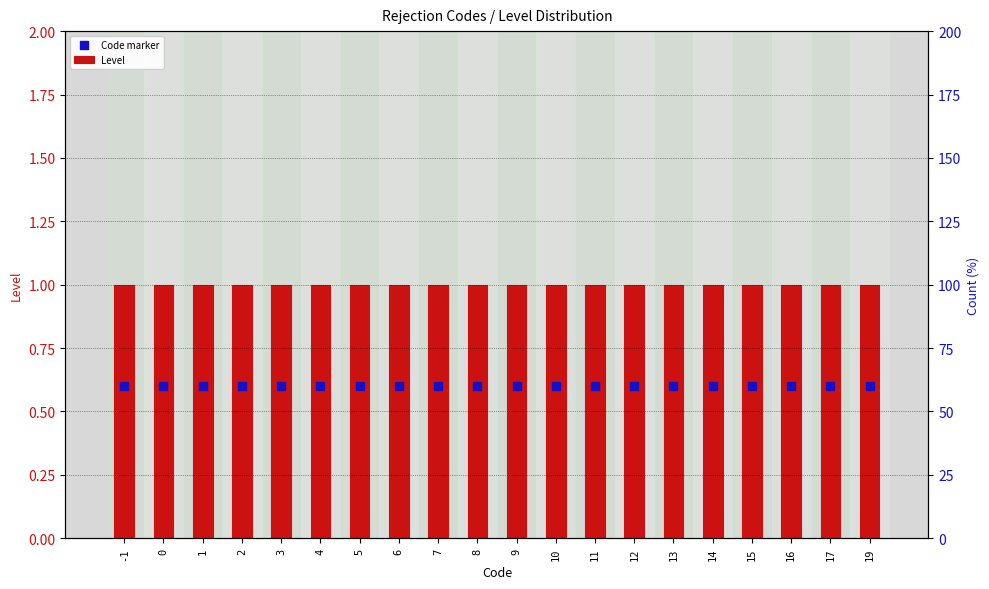

Which series reaches the maximum Y coordinate?

Level